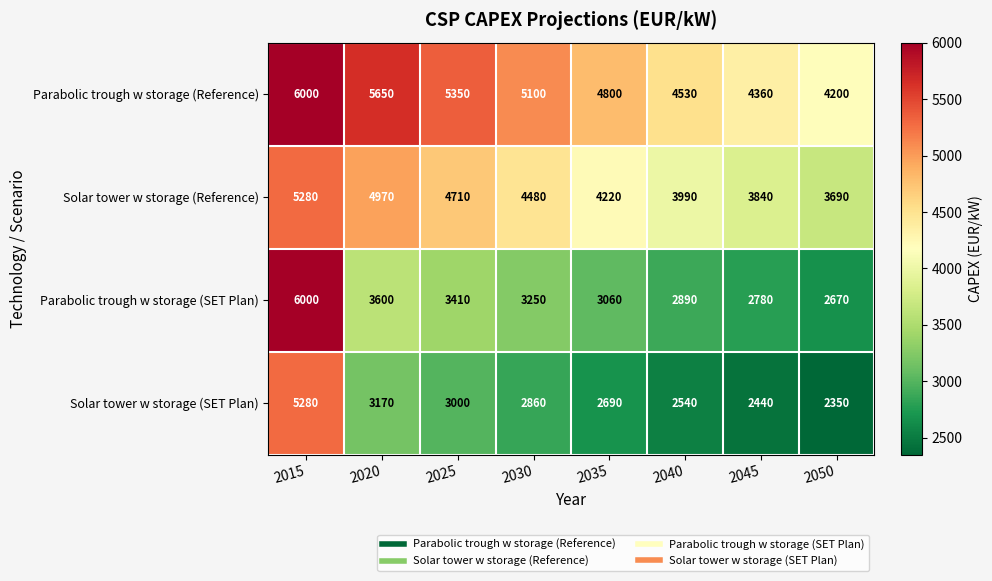

What is the sum of the Parabolic trough w storage (SET Plan) values at 2040 and 2045?

5670